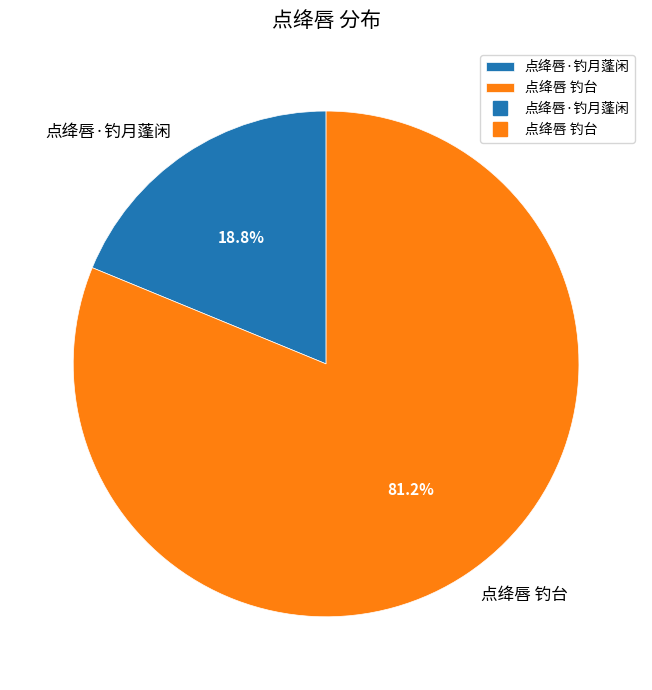

To the nearest percent, what is the difference between the largest and smallest slice percentages?

62%